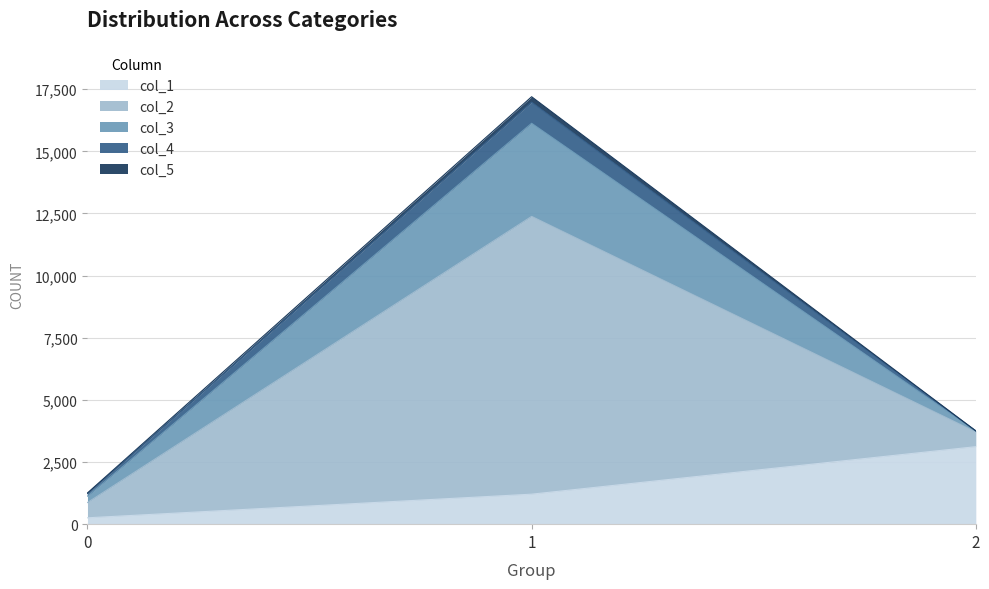

True or false: col_5 has a value of 29 at 0.

True